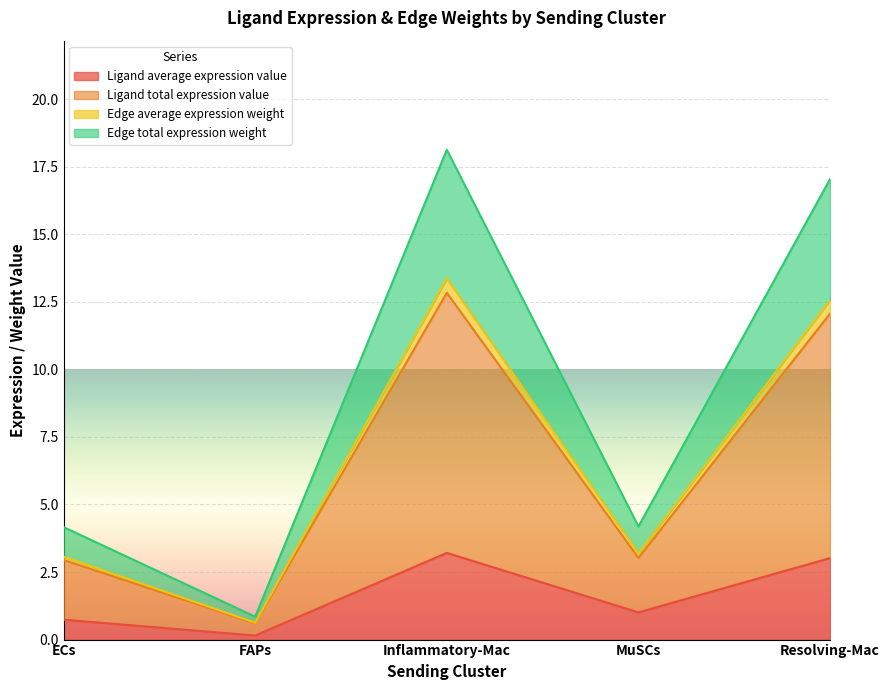

What is the label of the 4th point from the left?

MuSCs